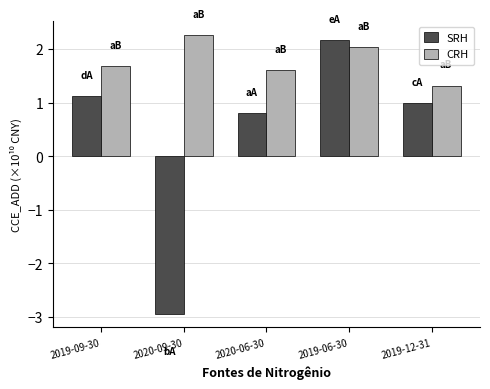

What is the difference between the second highest and minimum values in the CRH series?

0.7